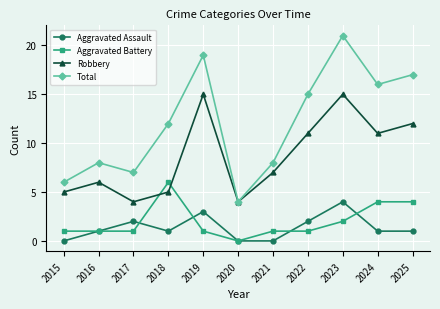

Where is the first local maximum for Aggravated Assault?

2017